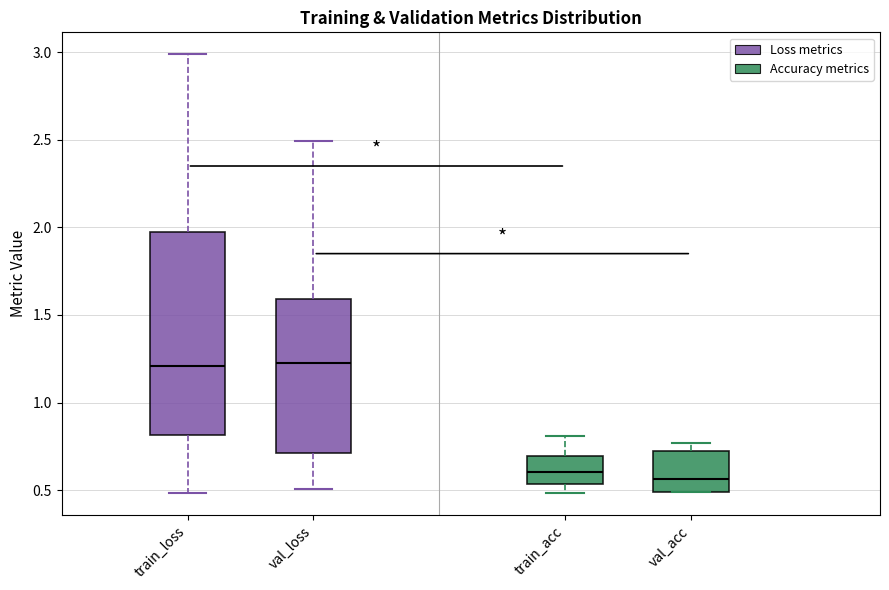

Where does the median line of the box for val_loss sit on the y-axis? The values are not printed on the chart, so give them approximately, as read against the axis.

1.20